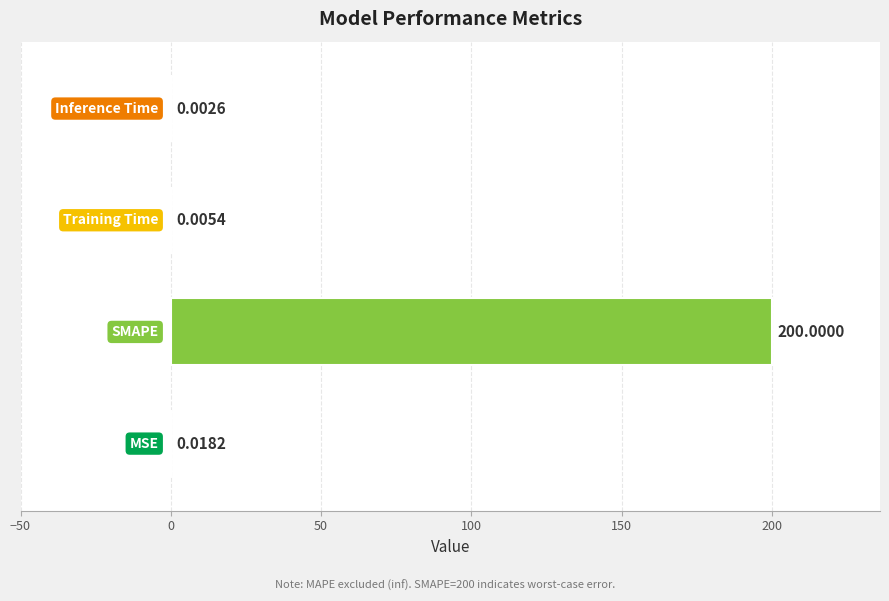

What is the sum of all values?

200.0